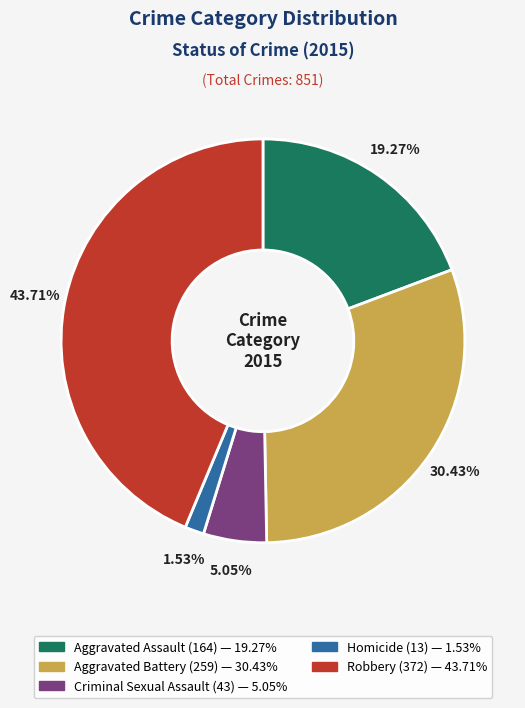

The Criminal Sexual Assault slice represents 1% of the pie. True or false?

False